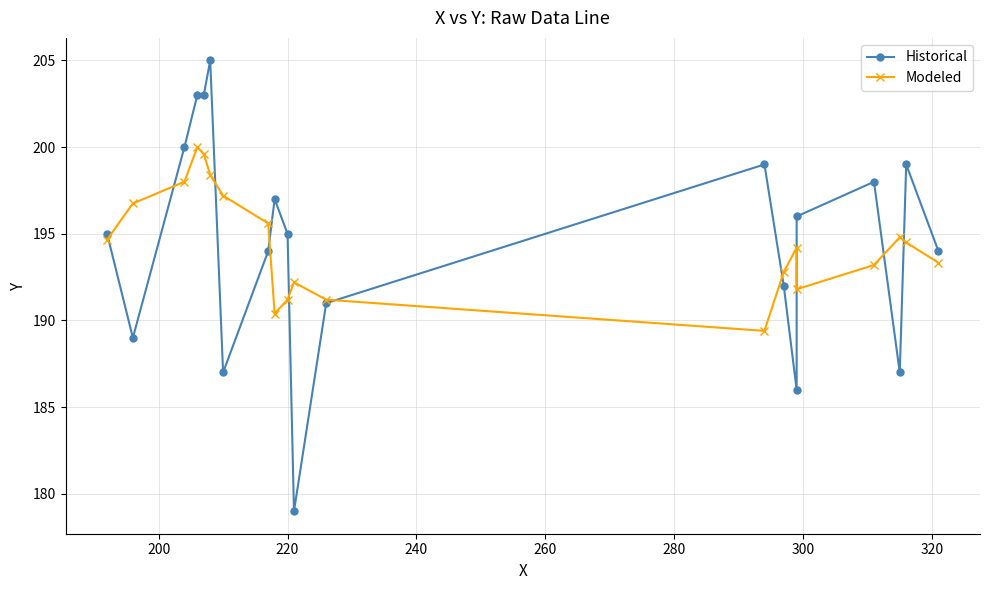

Reading left to right, extract all data points from this chart.

Historical: 195.0	189.0	200.0	203.0	203.0	205.0	187.0	194.0	197.0	195.0	179.0	191.0	199.0	192.0	186.0	196.0	198.0	187.0	199.0	194.0
Modeled: 194.7	196.8	198.0	200.0	199.6	198.4	197.2	195.6	190.4	191.2	192.2	191.2	189.4	192.8	194.2	191.8	193.2	194.8	194.5	193.3